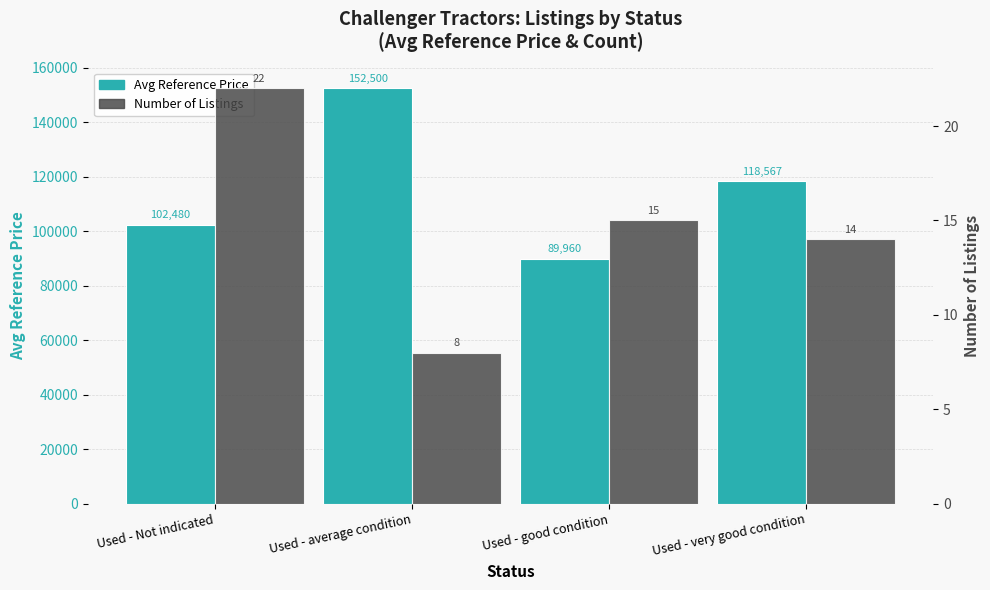

At which label does Number of Listings reach its peak?

Used - Not indicated